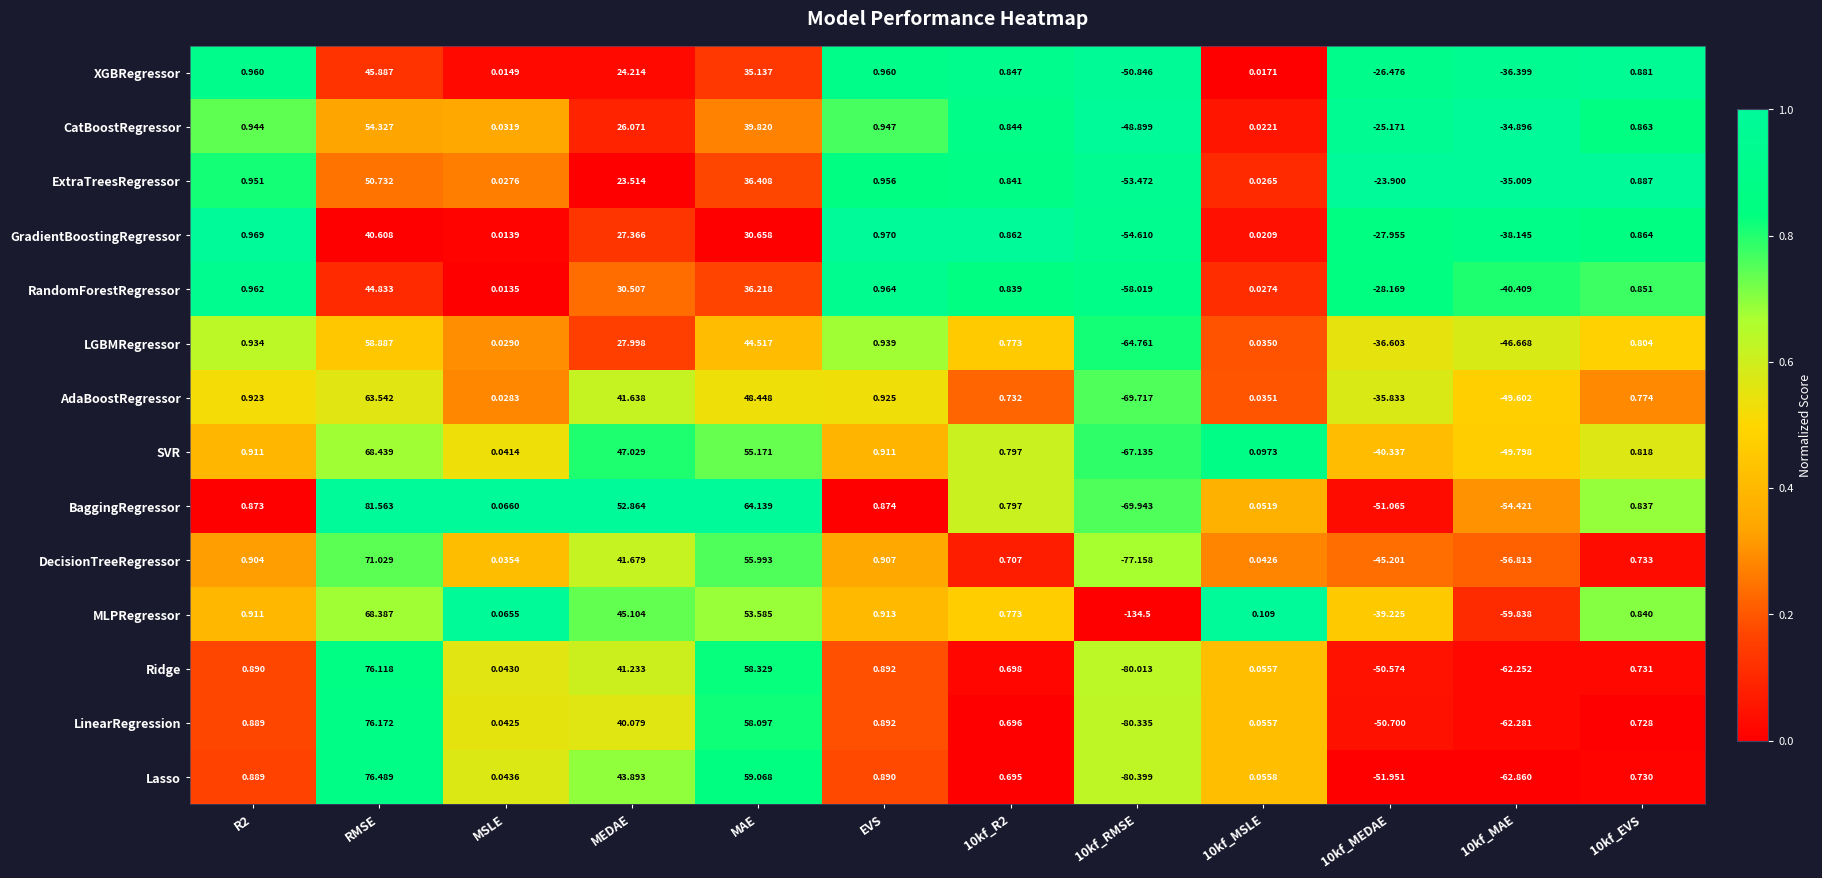

List the series in order of their peak value, lowest first.

GradientBoostingRegressor, RandomForestRegressor, XGBRegressor, ExtraTreesRegressor, CatBoostRegressor, LGBMRegressor, AdaBoostRegressor, MLPRegressor, SVR, DecisionTreeRegressor, Ridge, LinearRegression, Lasso, BaggingRegressor